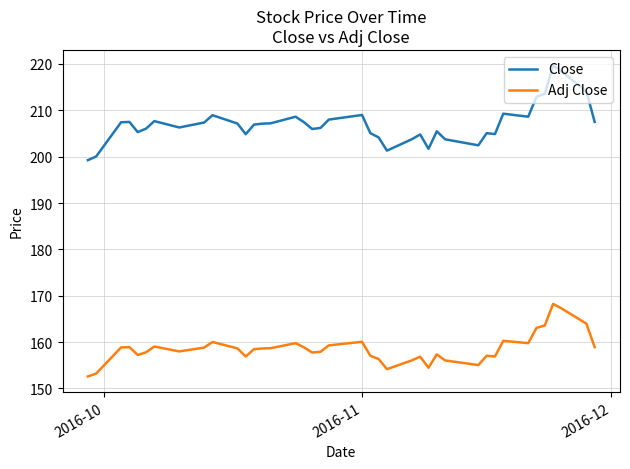

List the series in order of their peak value, lowest first.

Adj Close, Close